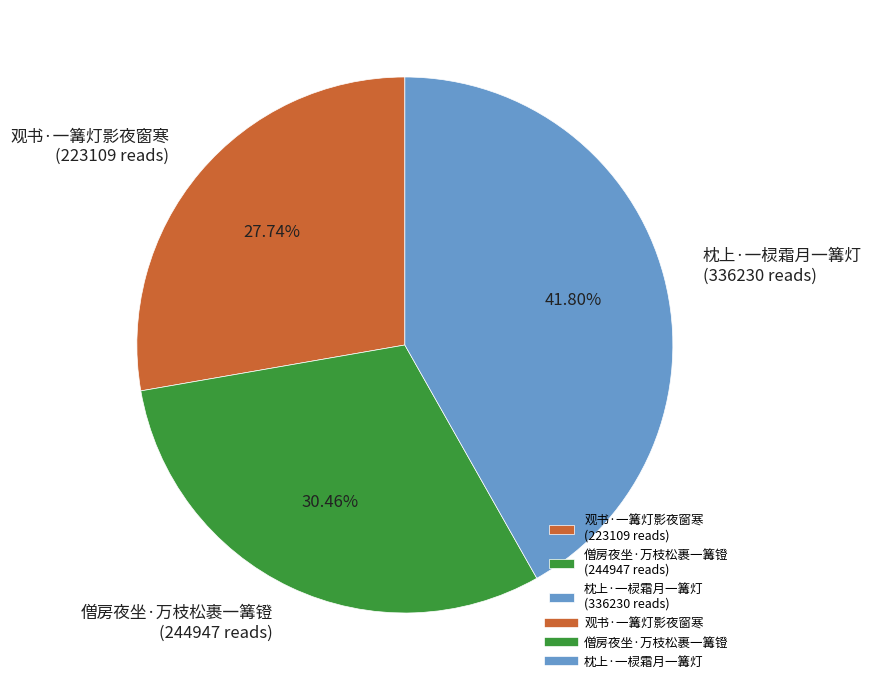

What percentage do 枕上·一棂霜月一篝灯 and 僧房夜坐·万枝松裹一篝镫 together represent?

72.3%